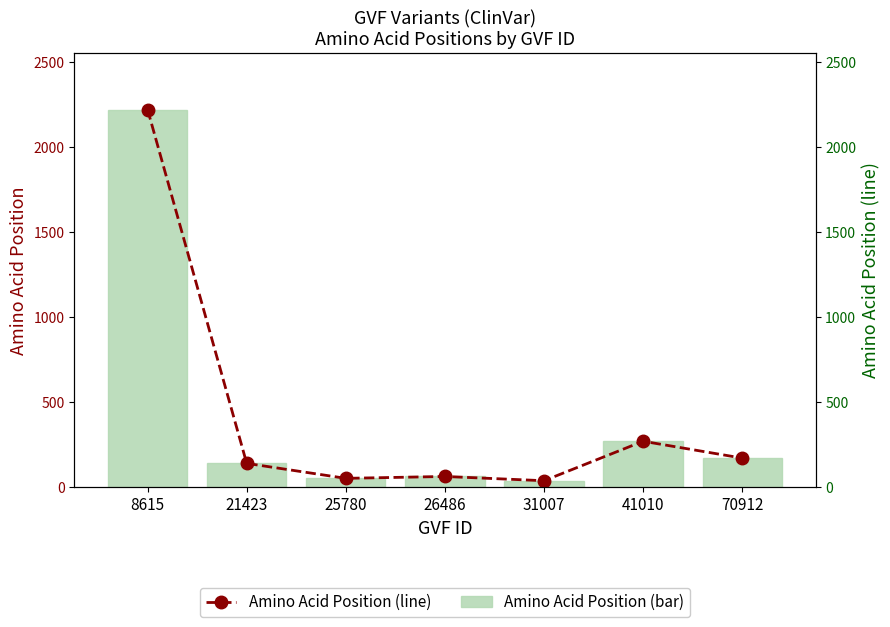

What is the maximum value for Amino Acid Position (line)?

2220